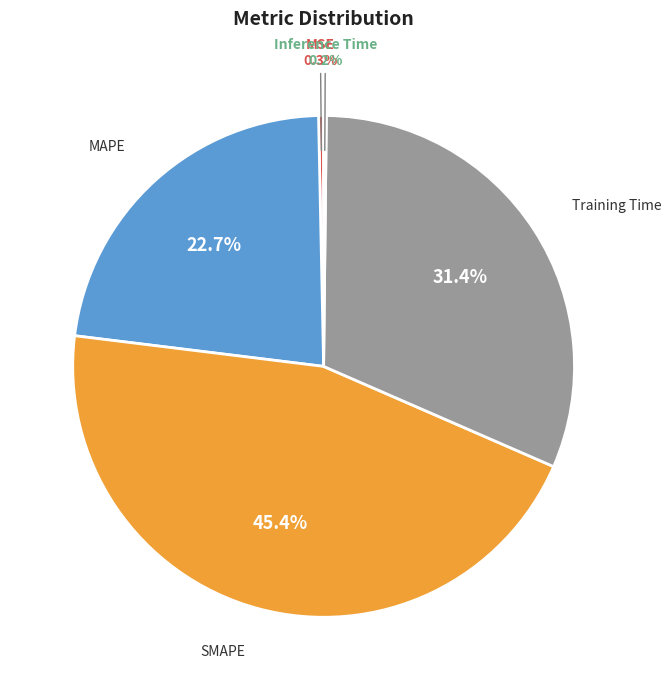

Does any single category account for the majority?

No